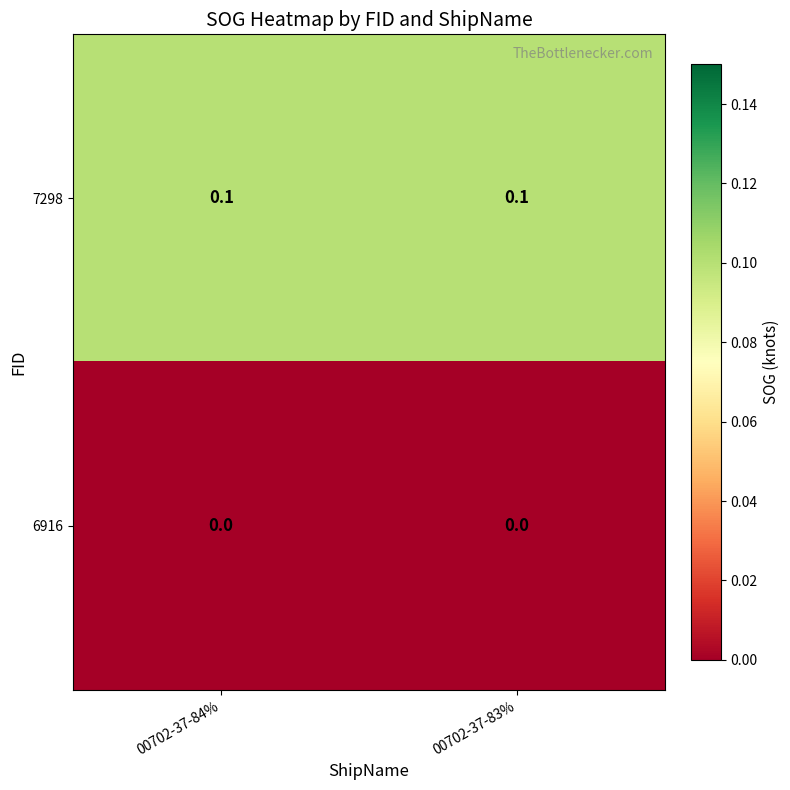

The 7298 series shows 0.1 at 00702-37-83%. True or false?

True